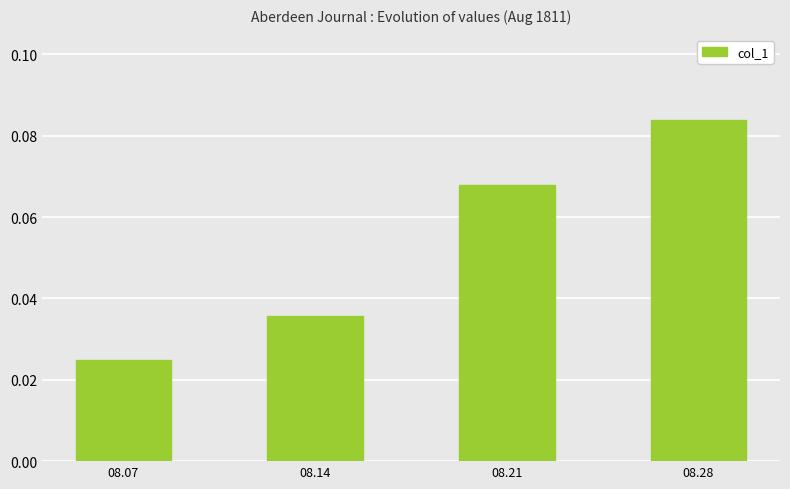

How many bars are there in total?

4